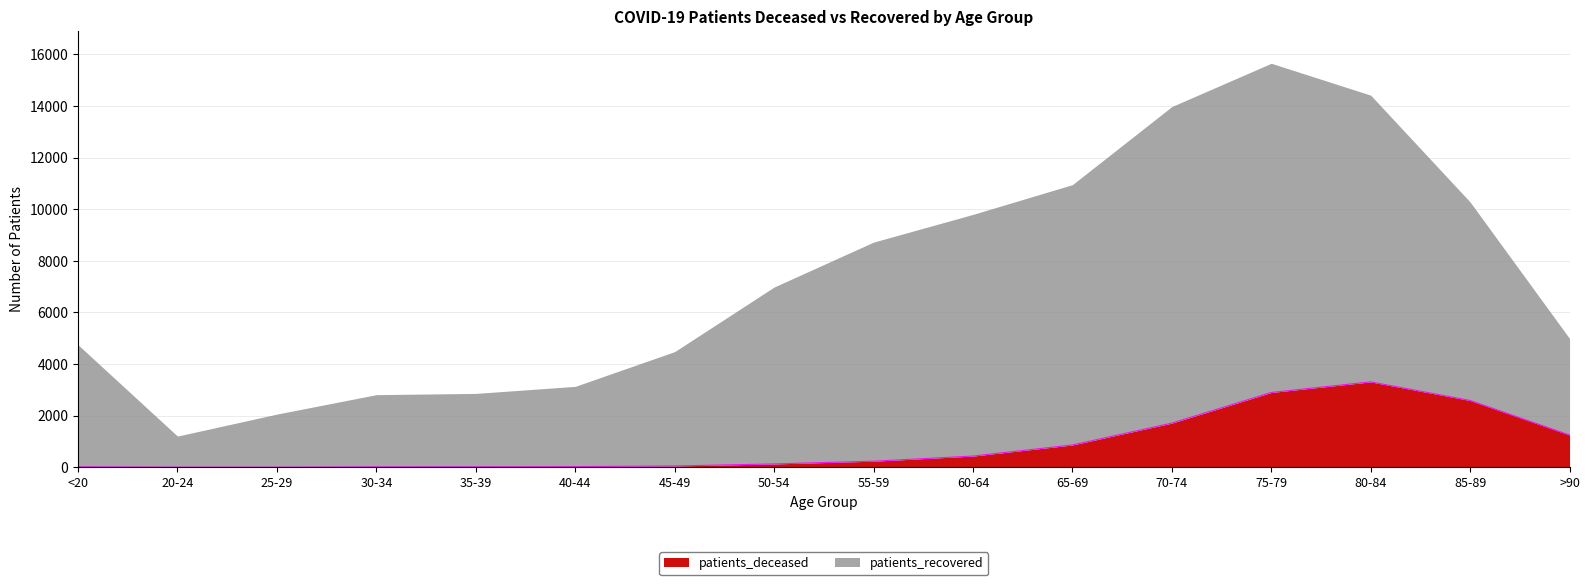

List the labels in order of value, largest first.

80-84, 75-79, 85-89, 70-74, >90, 65-69, 60-64, 55-59, 50-54, 45-49, 40-44, <20, 35-39, 30-34, 20-24, 25-29